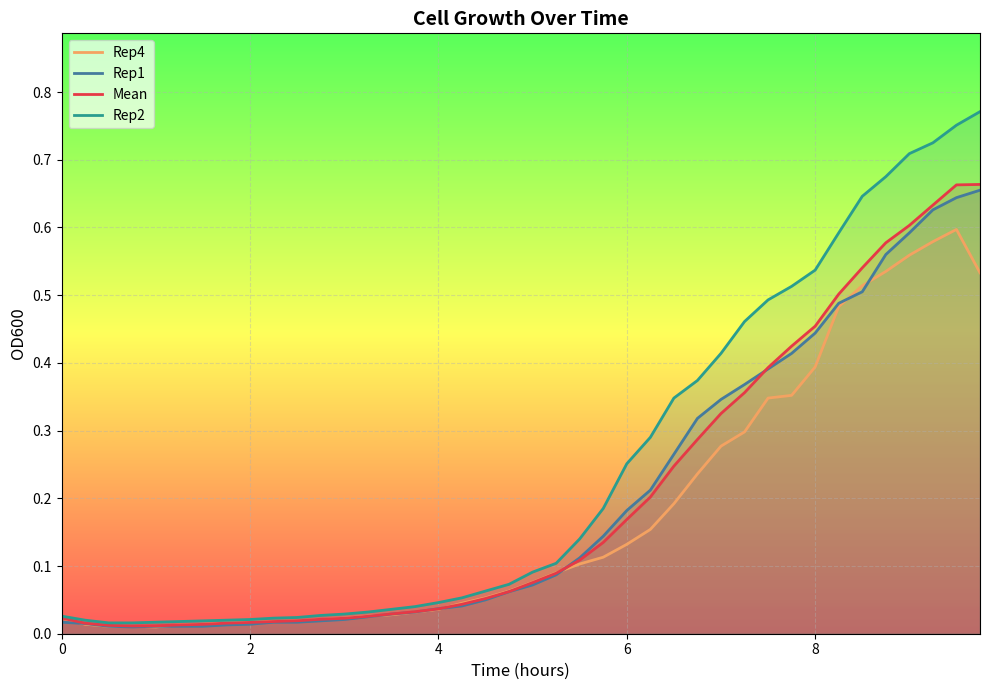

Which series has the largest total across all categories?

Rep2